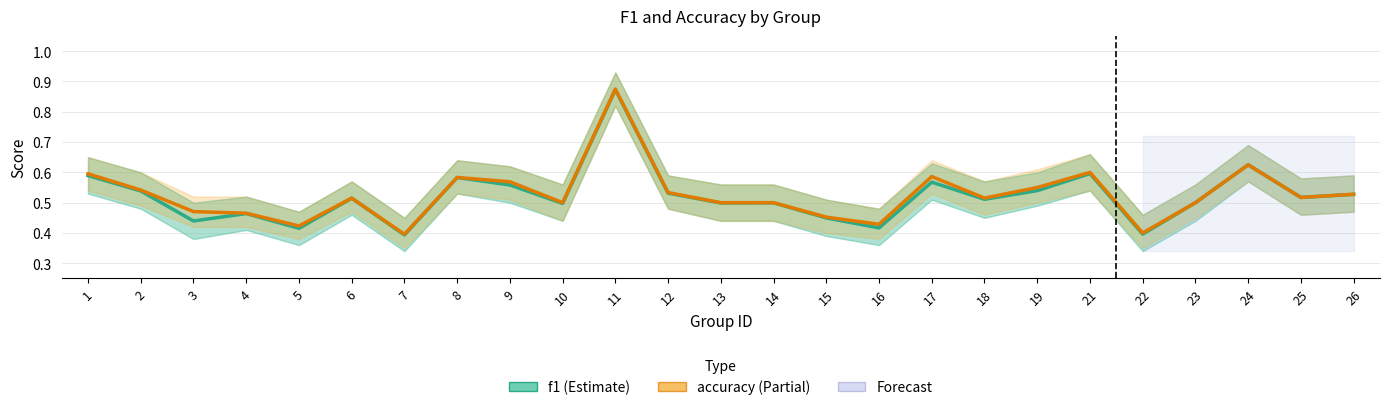

List the series in order of their peak value, highest first.

accuracy, f1